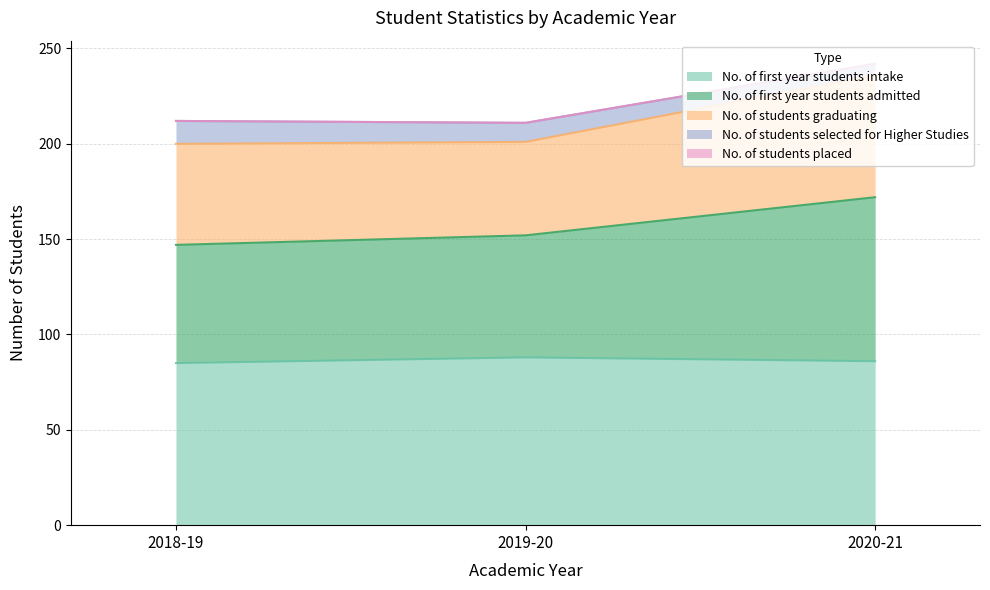

What is the label of the 1st point from the left?

2018-19